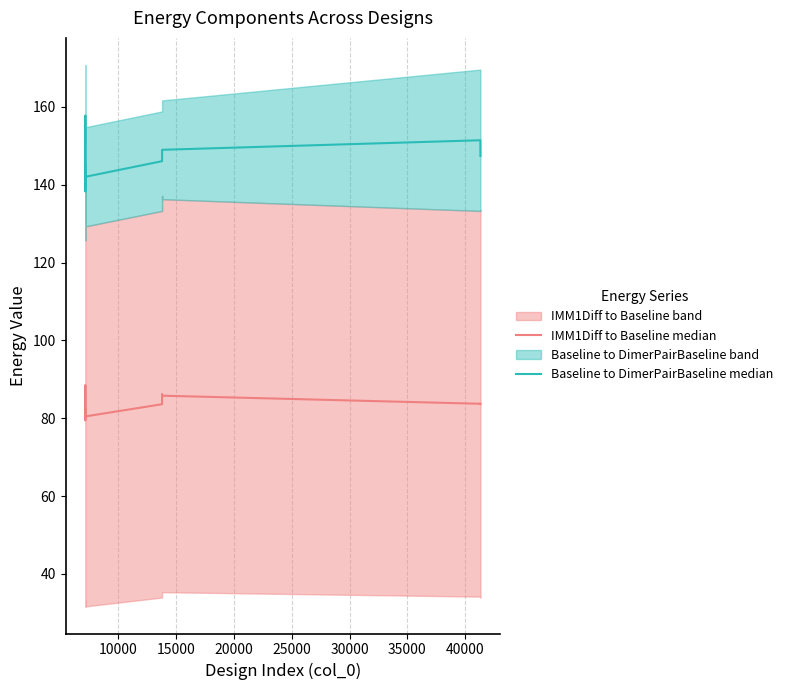

True or false: Baseline to DimerPairBaseline median and IMM1Diff to Baseline median intersect in this chart.

False